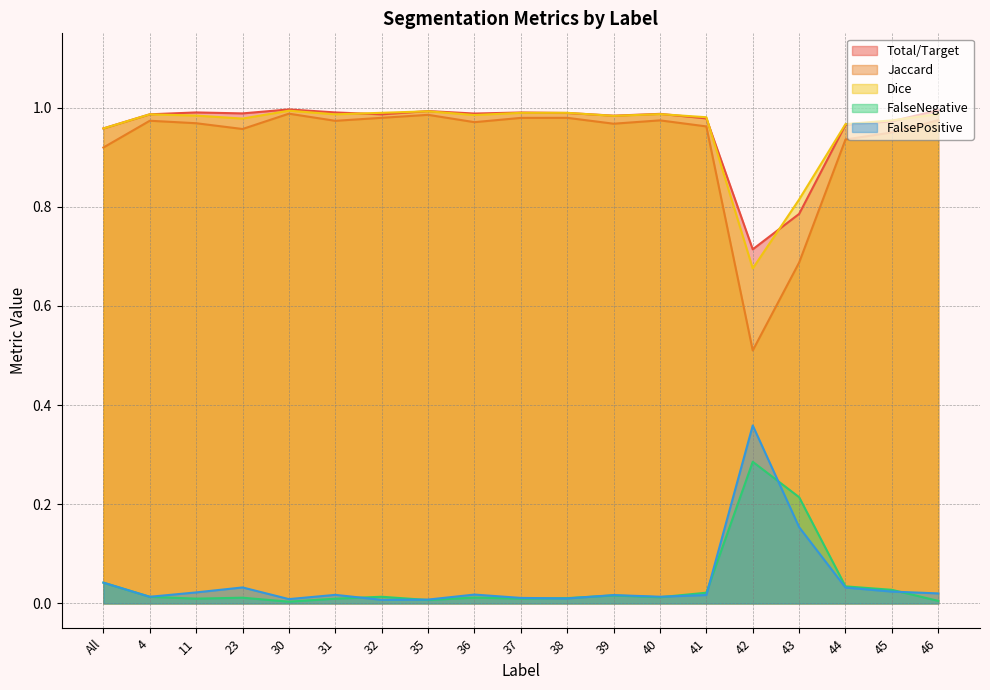

What is the difference between the maximum and minimum values in the FalsePositive series?

0.4